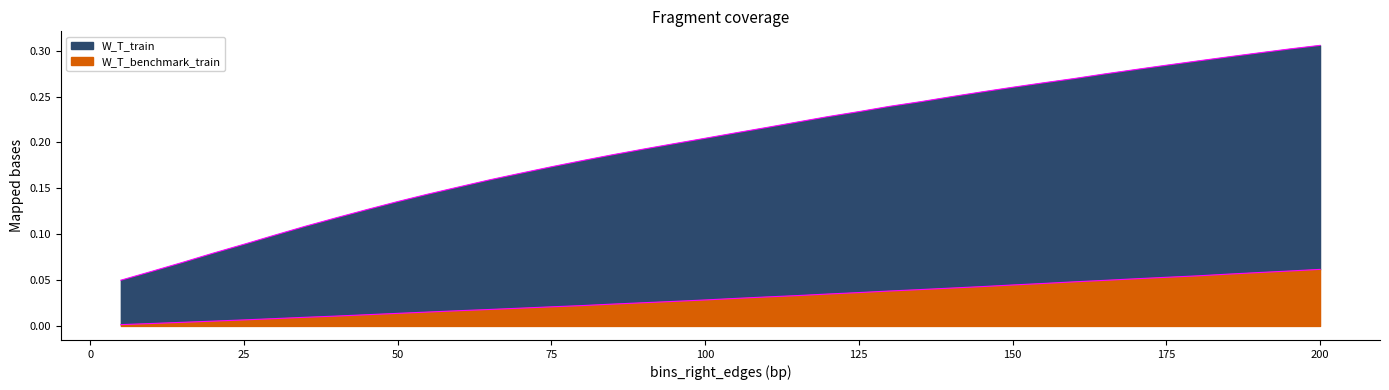

What is the sum of all W_T_benchmark_train values?

1.2